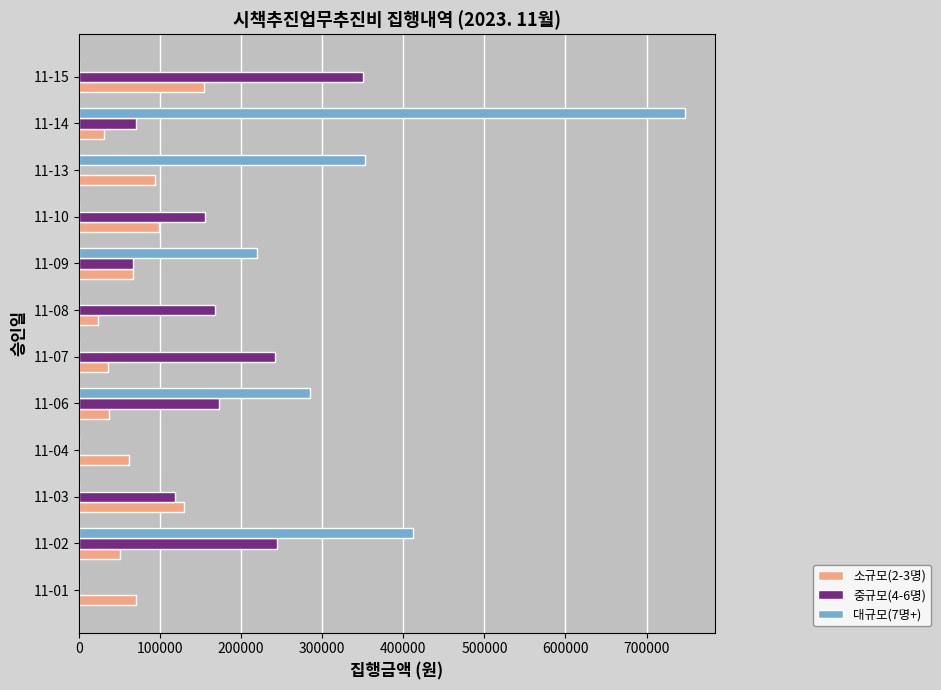

The value of 중규모(4-6명) at 11-04 is -234096. True or false?

False